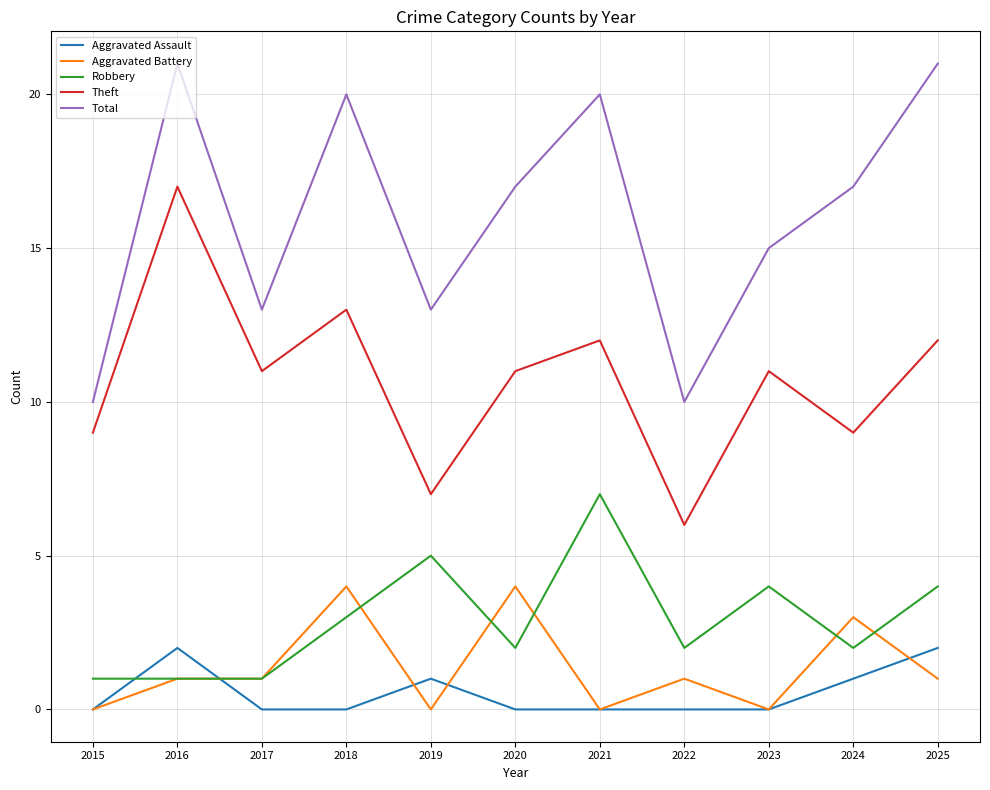

The Robbery series shows 1 at 2024. True or false?

False